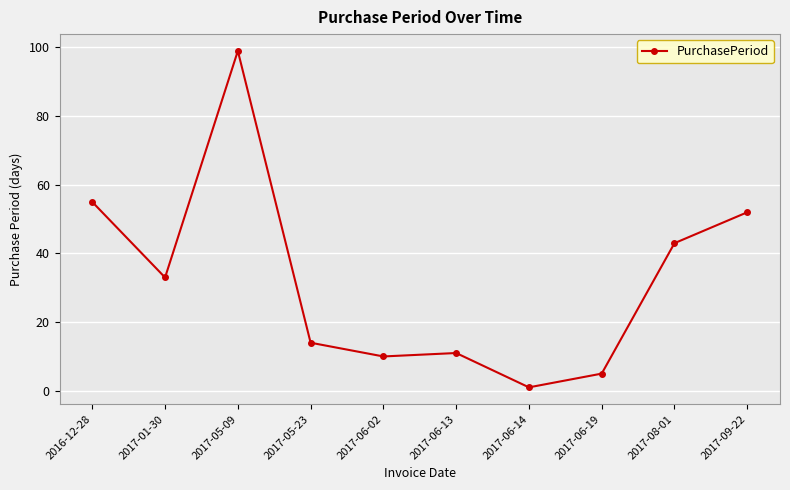

Which has a higher value, 2017-08-01 or 2017-09-22?

2017-09-22